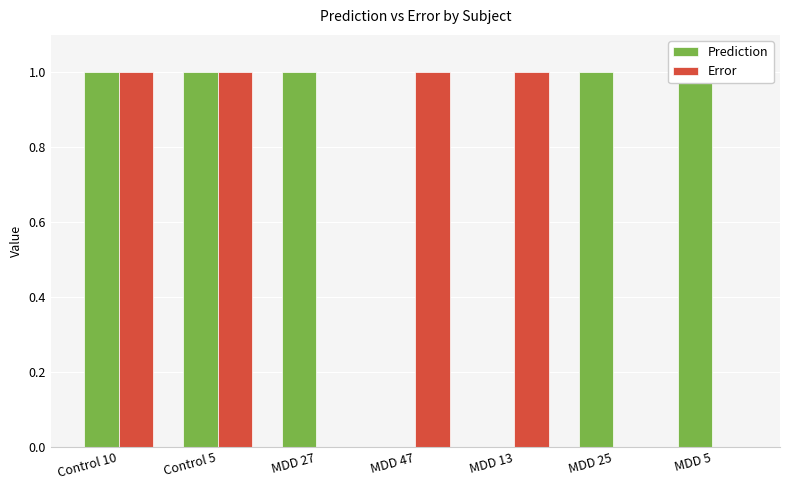

What is the maximum value for Error?

1.0